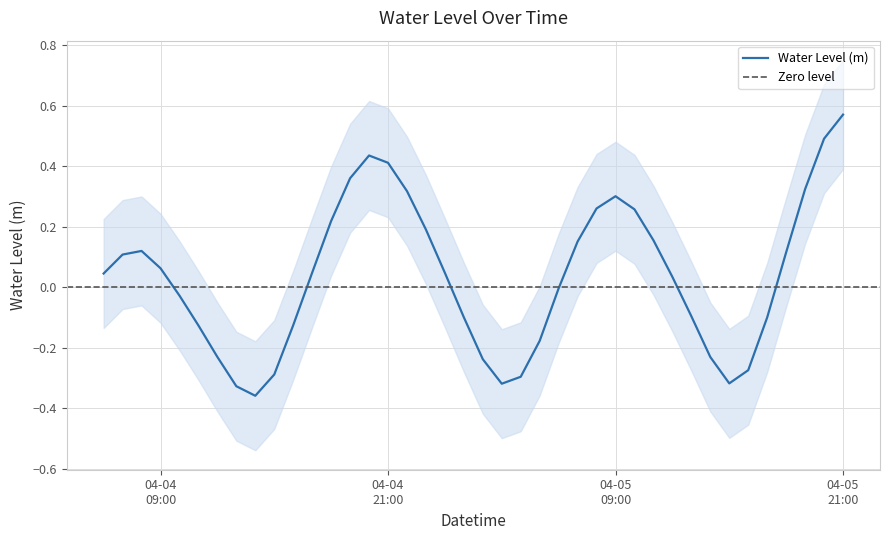

True or false: the data shows 0.2 at 2024-04-04 07:00:00.

False